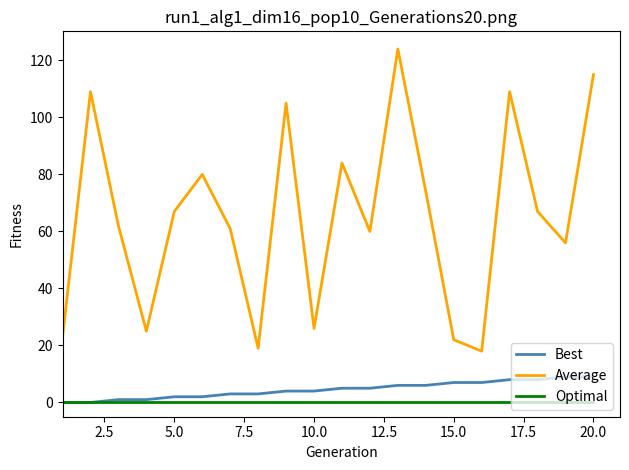

How many distinct data groups are displayed?

3